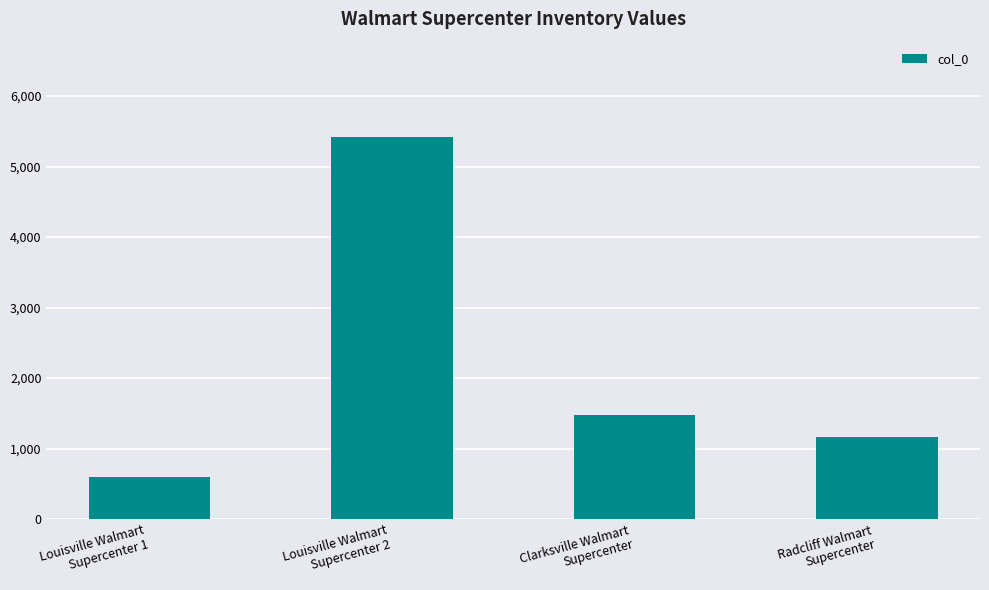

What is the value of the 3rd bar from the left?

1476